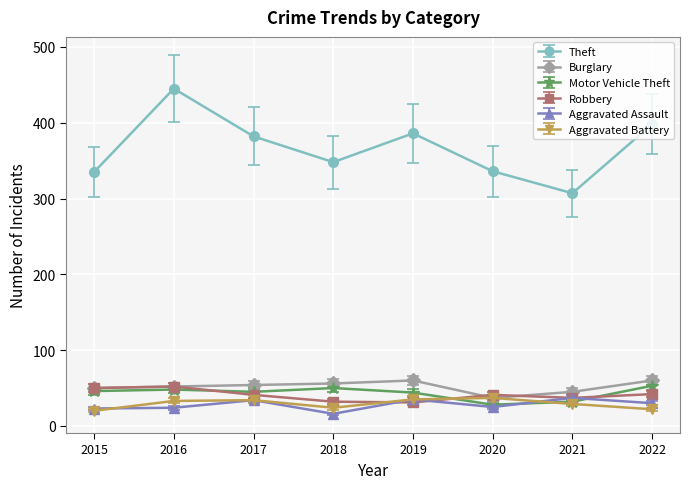

What is the difference between the second highest and second lowest values in the Aggravated Battery series?

13